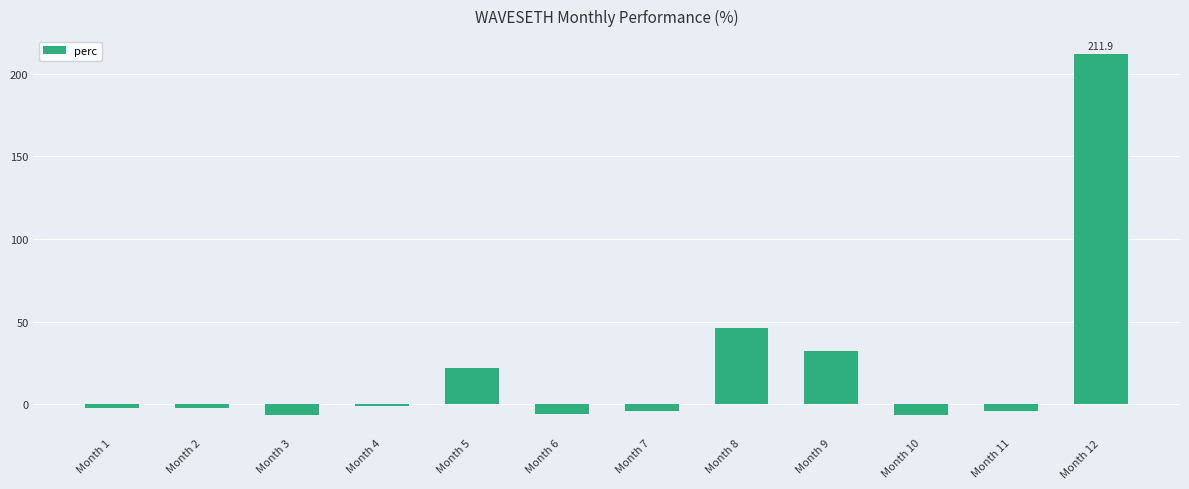

What is the value of the 3rd bar from the left?

-6.3